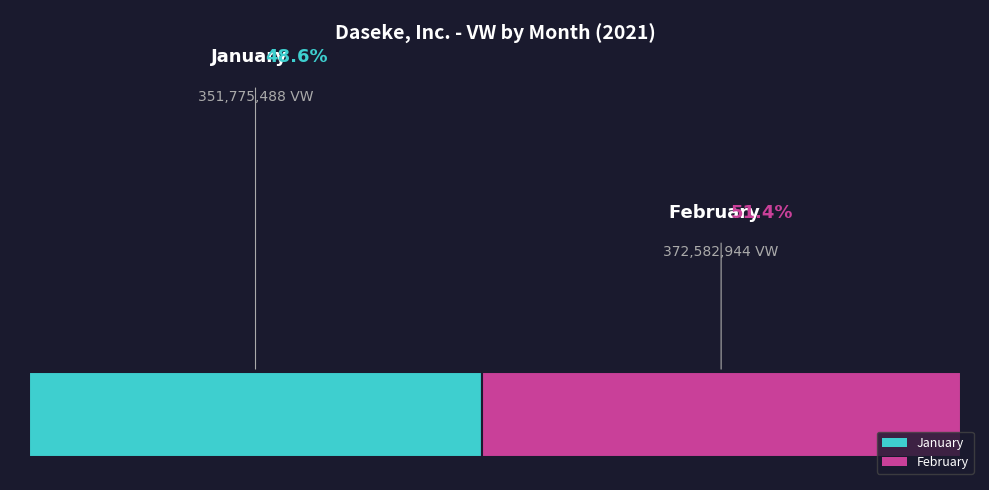

Count the number of slices in the pie.

2